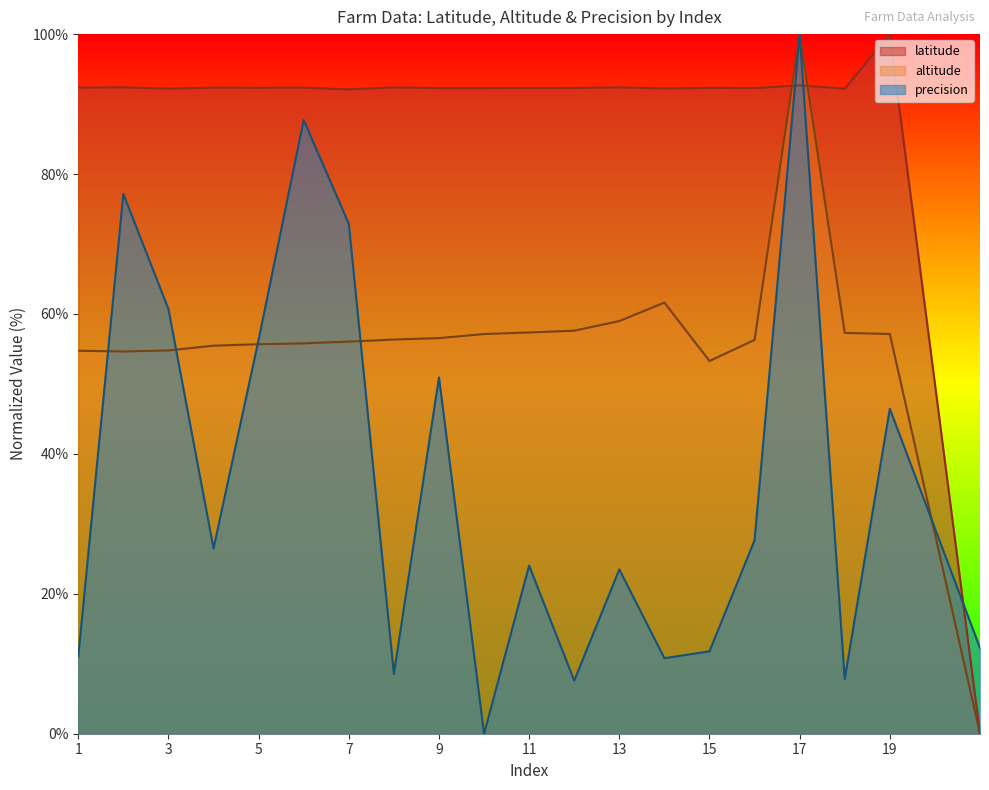

What is the sum of all altitude values?

1116.7